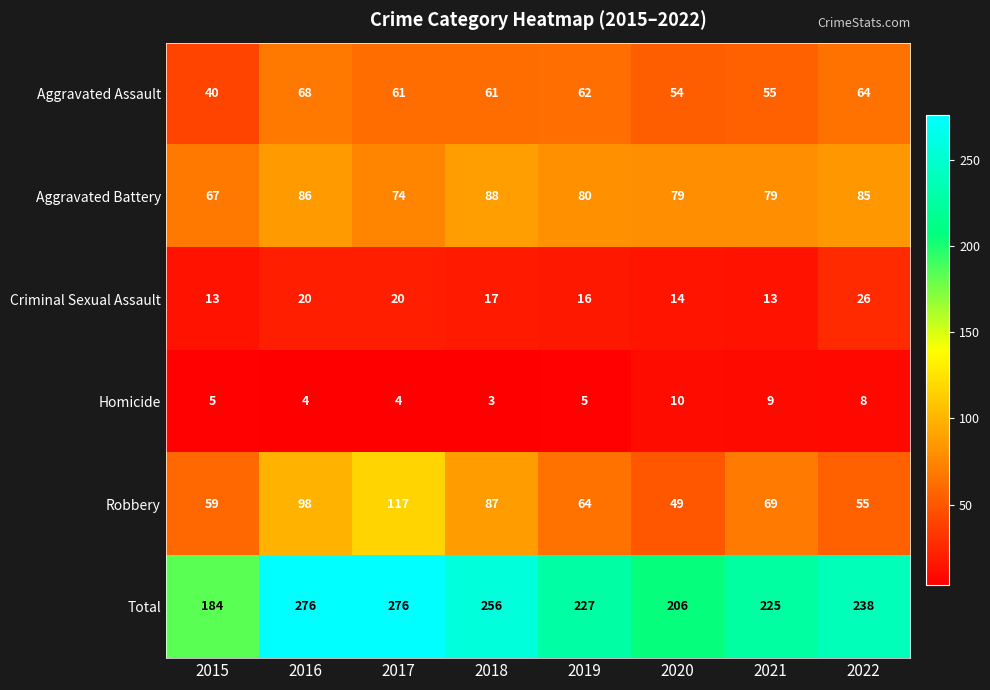

Where does the Criminal Sexual Assault series first go above 17?

2016